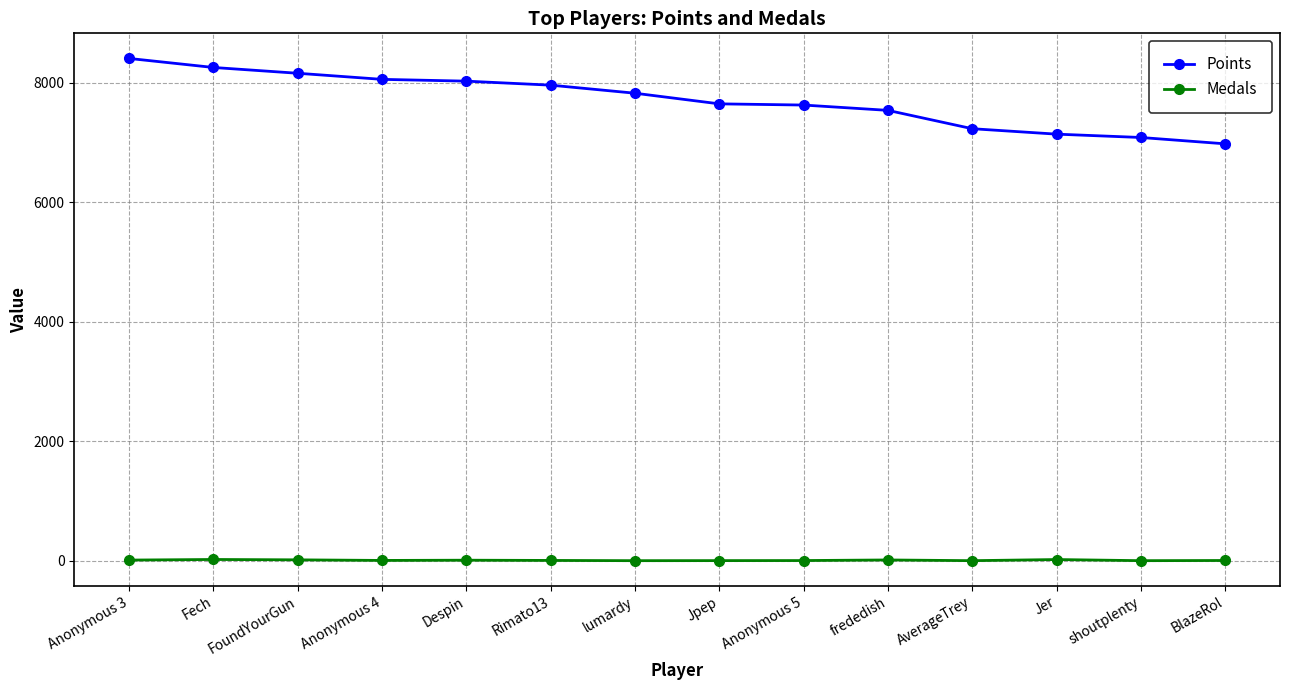

True or false: Medals and Points intersect in this chart.

False